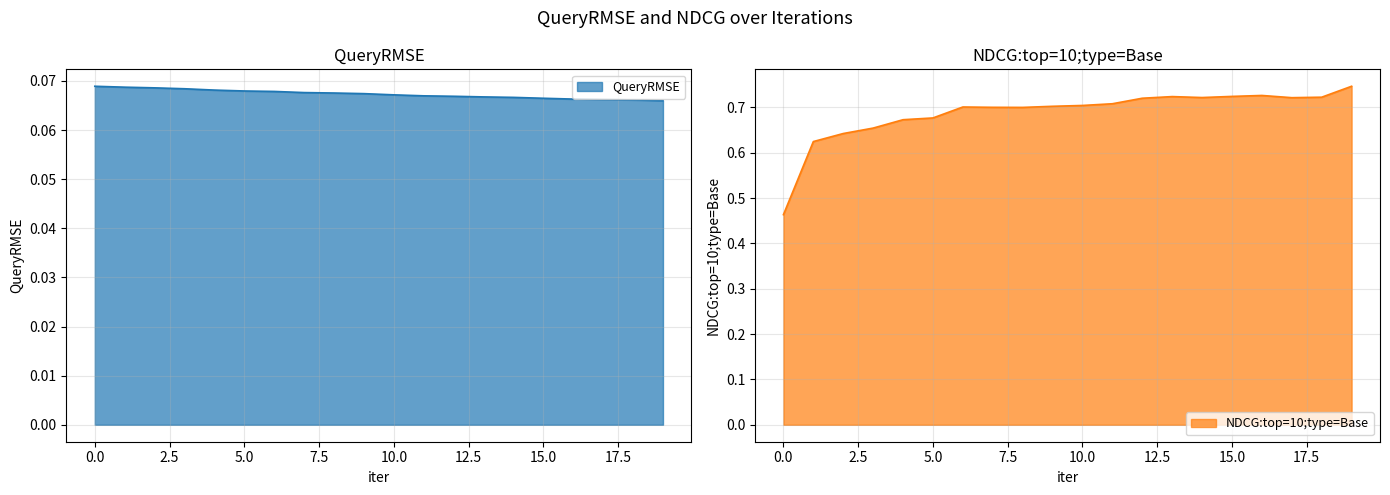

Which series has the widest spread of values?

NDCG:top=10;type=Base